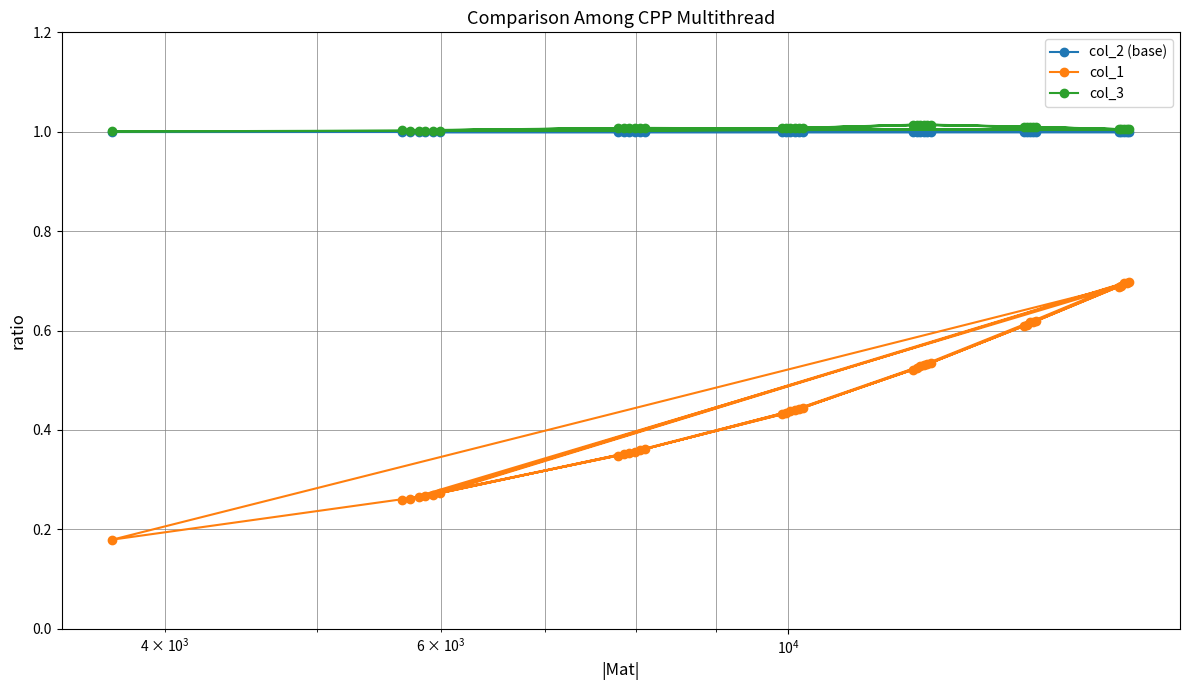

Which series has the largest range (max minus min)?

col_1